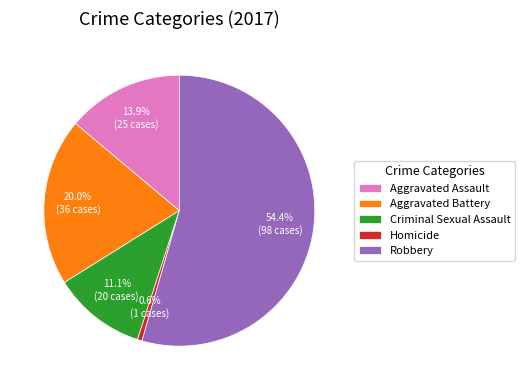

Rank the categories by value from highest to lowest.

Robbery, Aggravated Battery, Aggravated Assault, Criminal Sexual Assault, Homicide